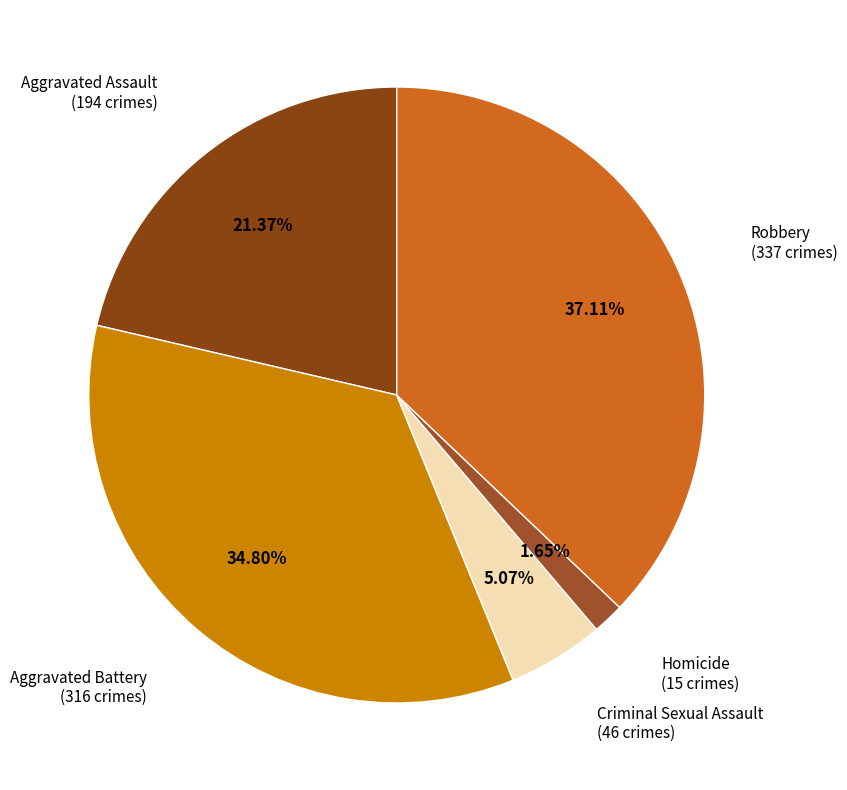

How much of the chart is everything except Robbery?

62.9%